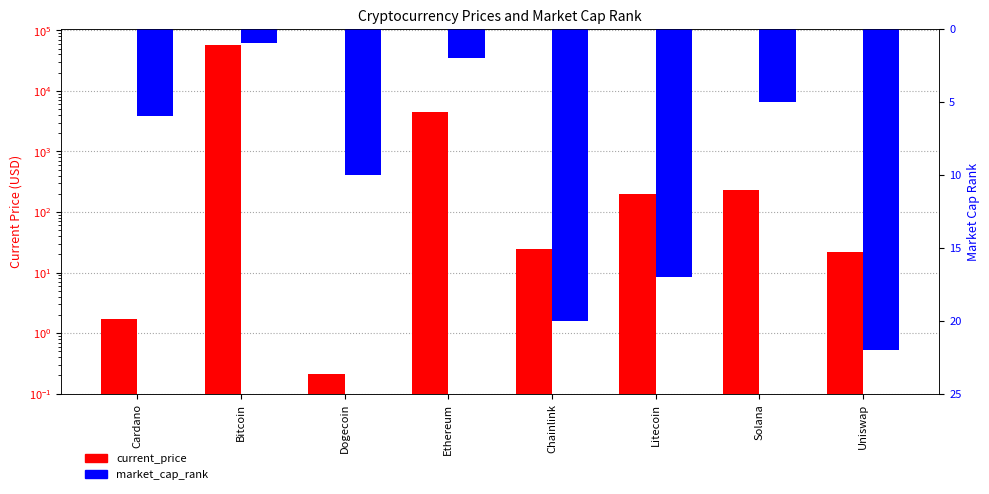

The market_cap_rank series shows 5.0 at Solana. True or false?

True